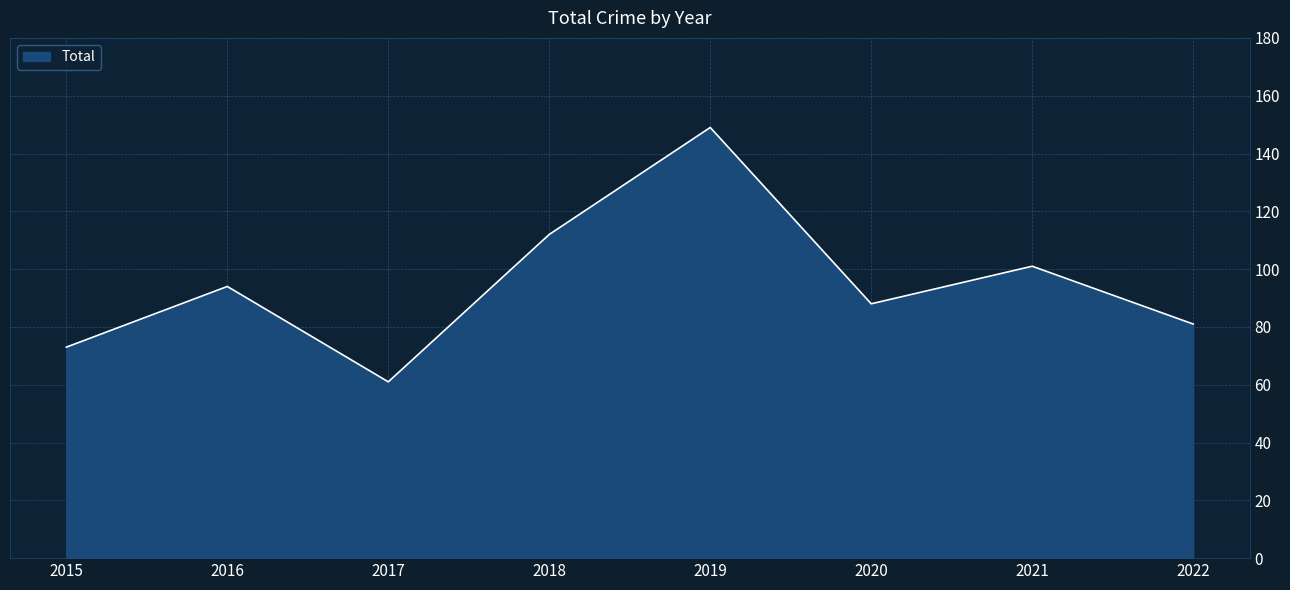

Reading left to right, list all the values displayed in this chart.

2015=73	2016=94	2017=61	2018=112	2019=149	2020=88	2021=101	2022=81